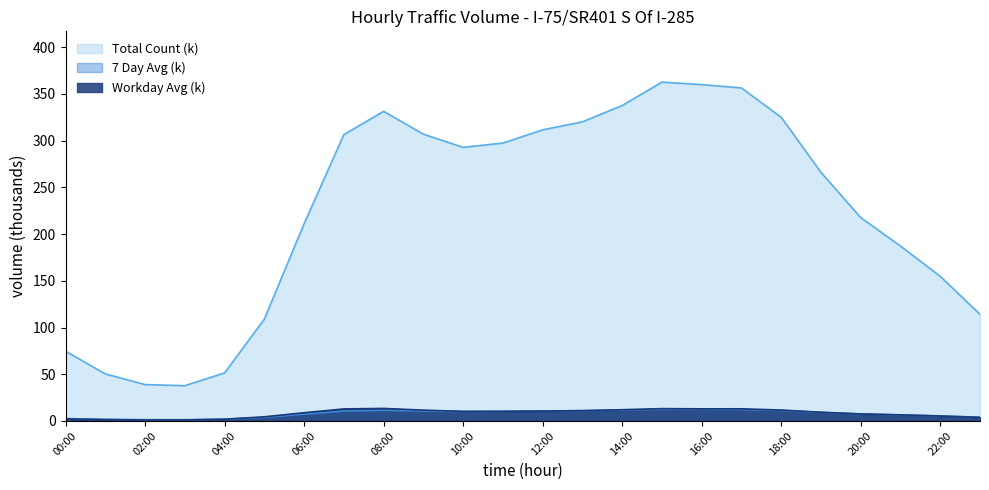

How many interior local valleys does the Workday Avg series have?

3